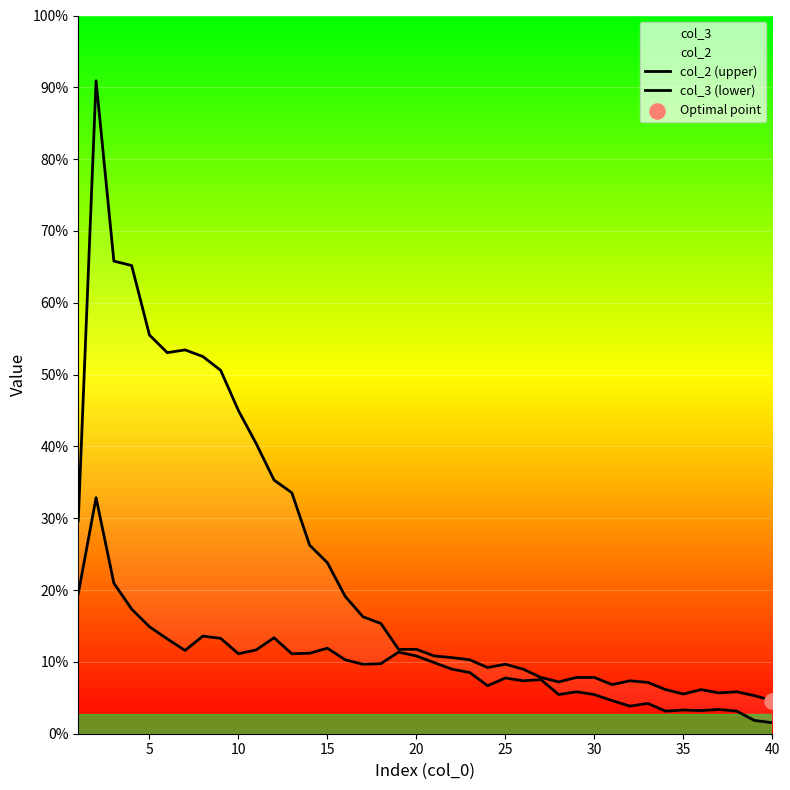

Which series has the largest Y range (max minus min)?

col_2 (upper)